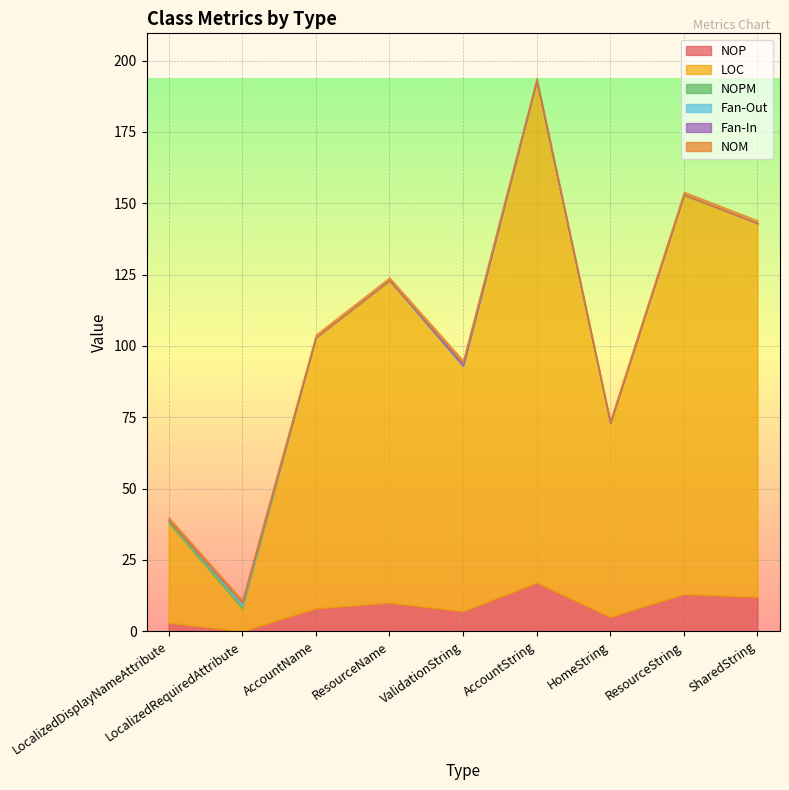

At which label does NOP reach its peak?

AccountString